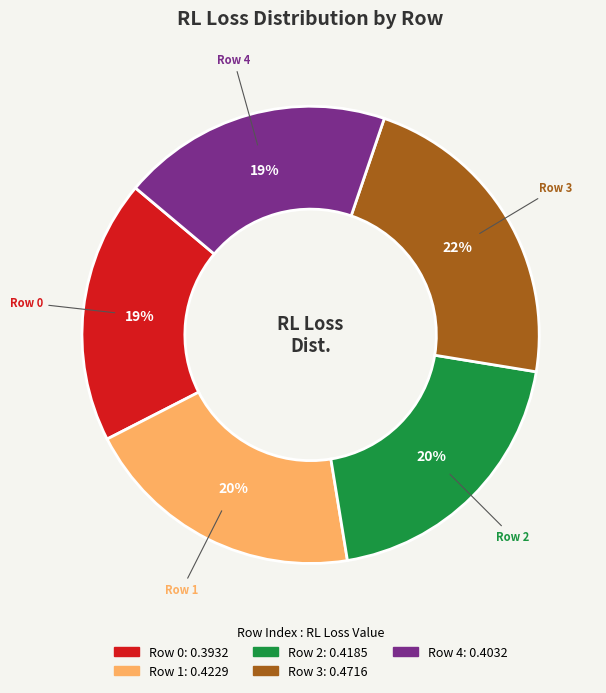

How many segments does this pie chart have?

5